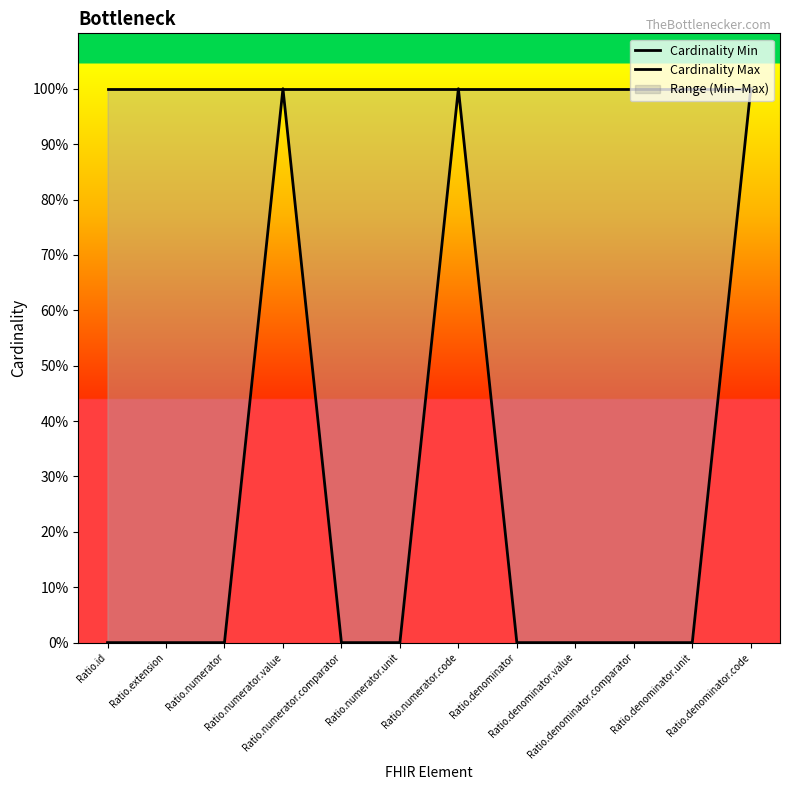

Reading left to right, extract all data points from this chart.

Cardinality Min: 0	0	0	1	0	0	1	0	0	0	0	1
Cardinality Max: 1	1	1	1	1	1	1	1	1	1	1	1